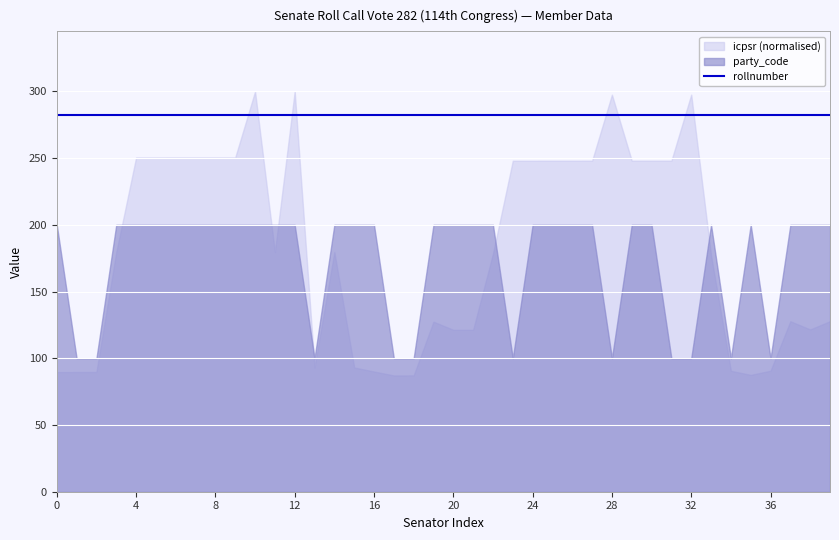

True or false: party_code and icpsr intersect in this chart.

False